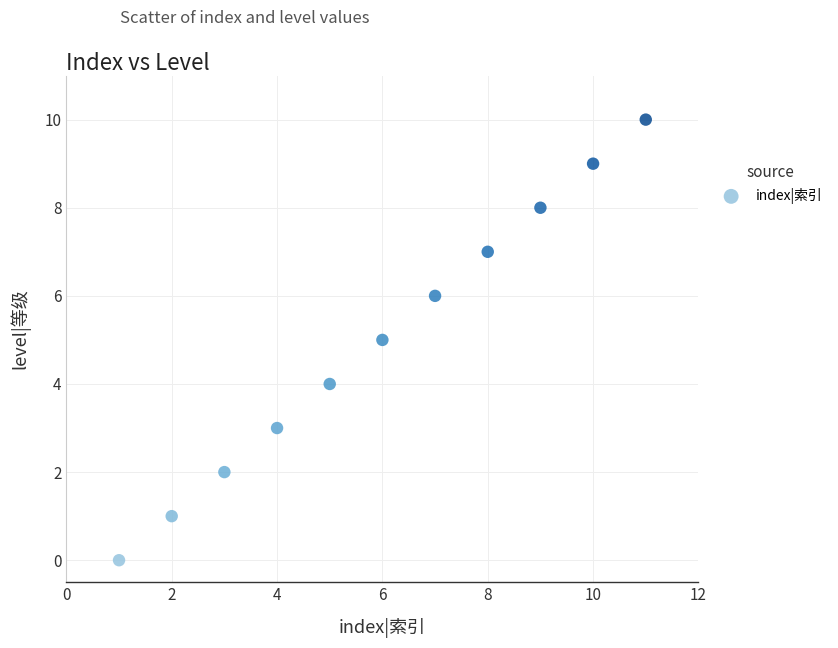

What is the range of Y values (max minus min)?

10